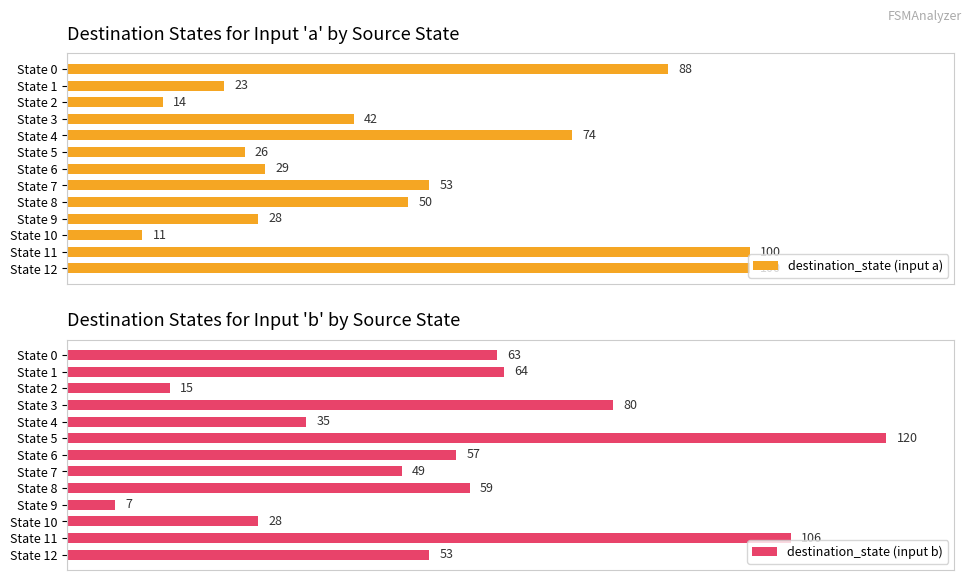

How many bars are there in total?

26